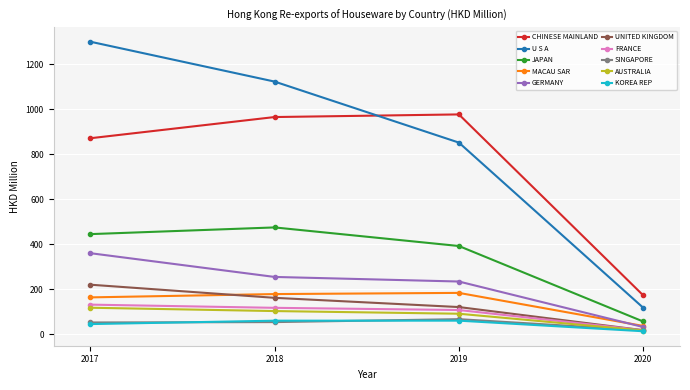

What is the value of the U S A point at the 1st from the left?

1301.2